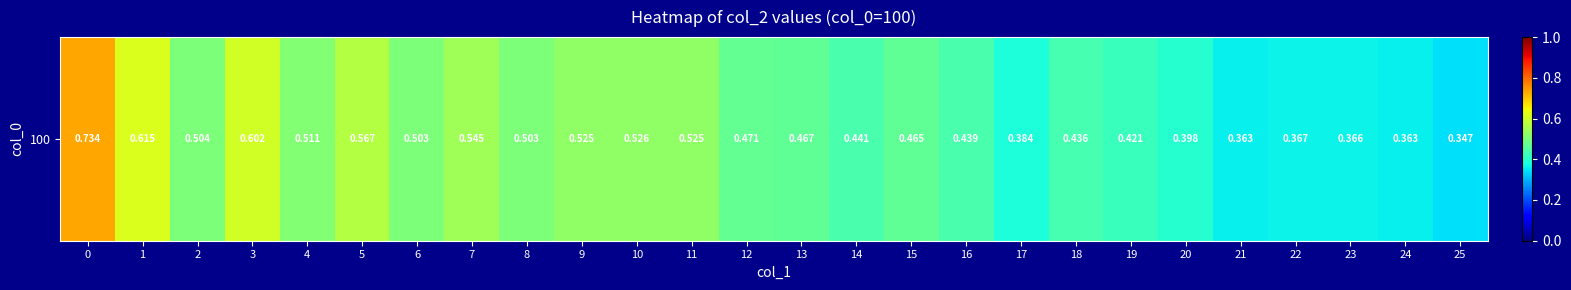

The value at 18 is 0.8. True or false?

False